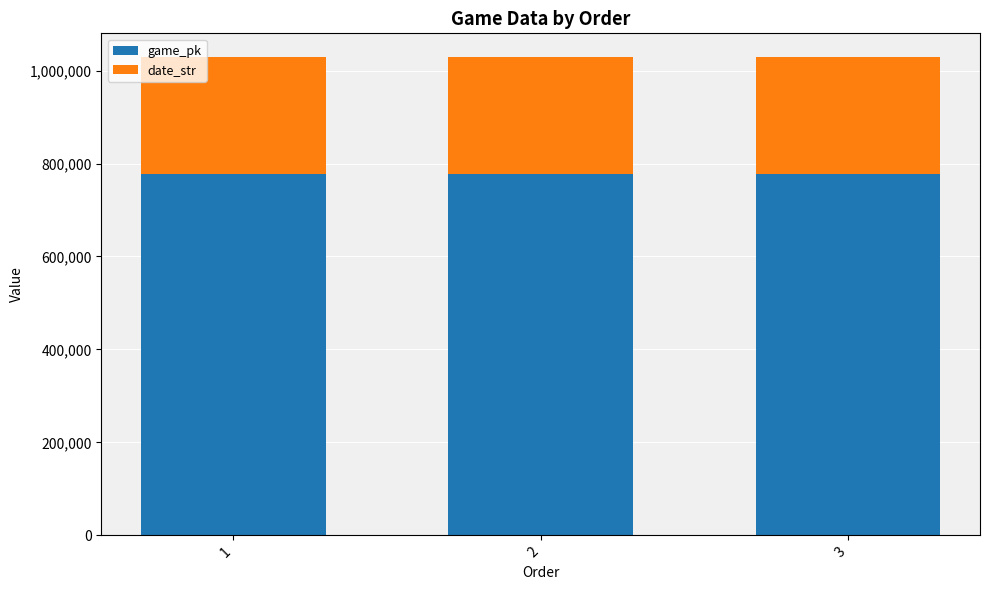

What is the total value across all series at 2?

1028742